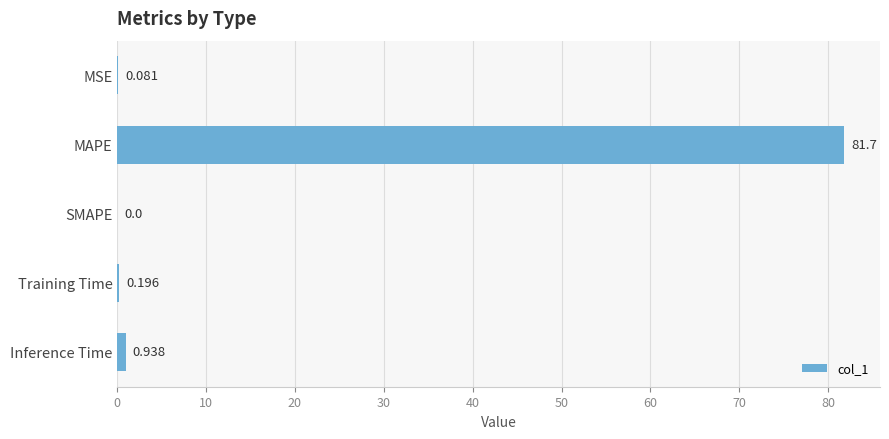

Does the chart contain stacked bars?

No